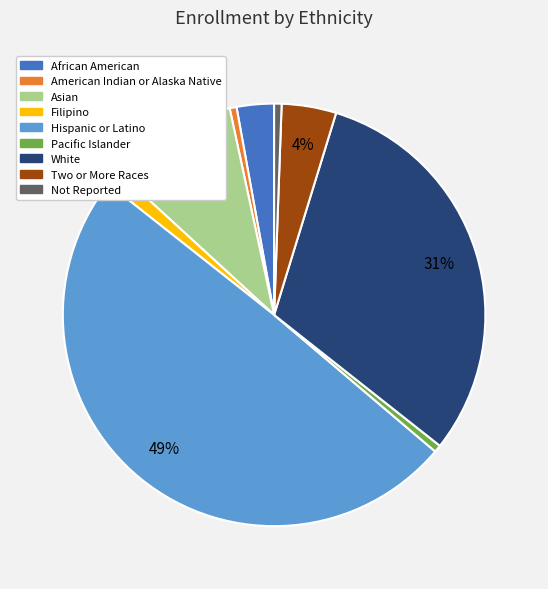

Count the number of slices in the pie.

9